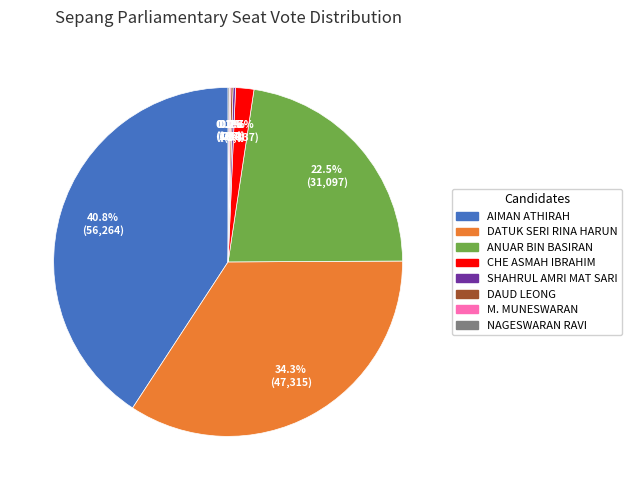

Between CHE ASMAH IBRAHIM and AIMAN ATHIRAH, which is larger?

AIMAN ATHIRAH